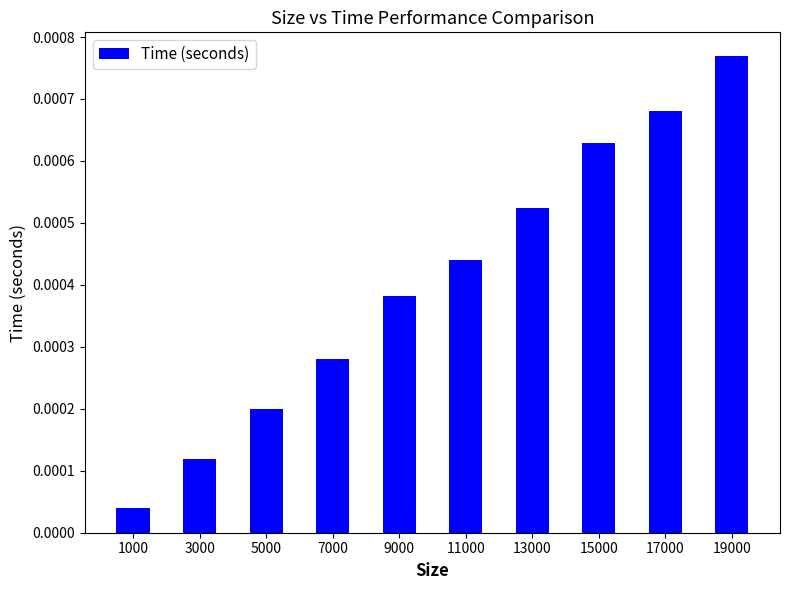

Rank the categories by value from lowest to highest.

1000, 3000, 5000, 7000, 9000, 11000, 13000, 15000, 17000, 19000